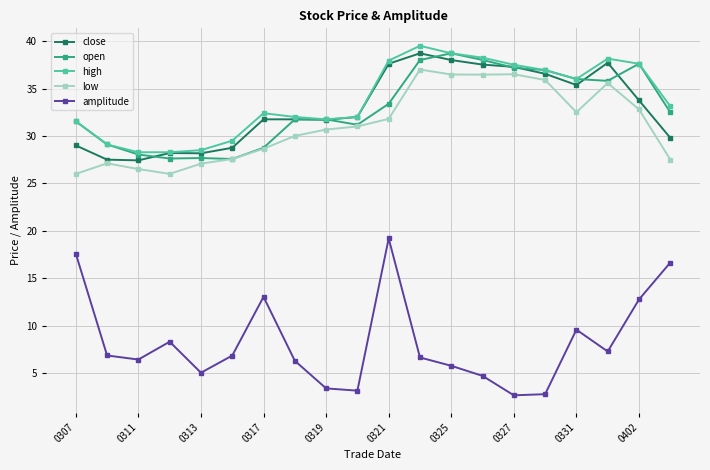

True or false: amplitude and low intersect in this chart.

False